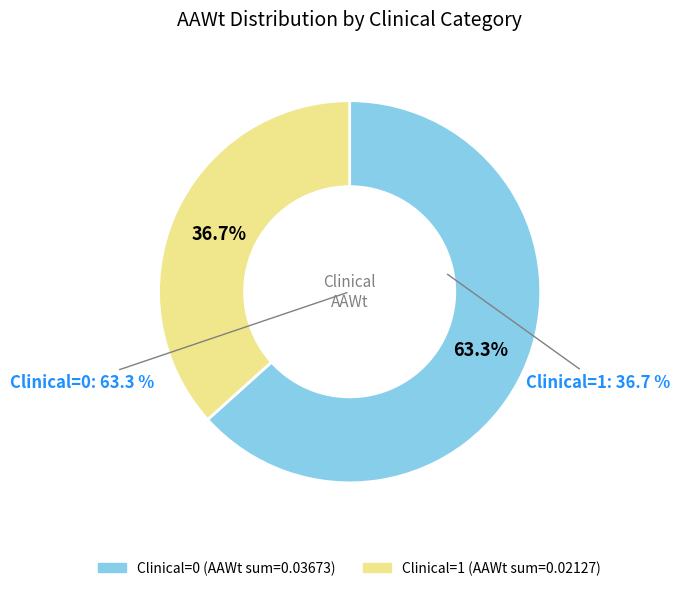

Between 1 (Clinical=1) and 0 (Clinical=0), which is larger?

0 (Clinical=0)